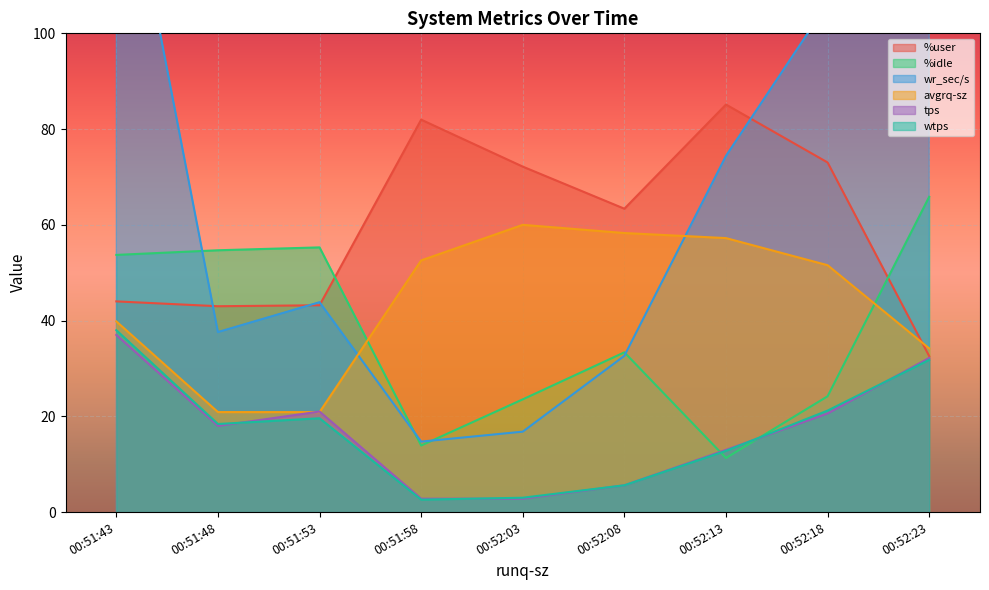

What are all the series names shown in the legend?

%user, %idle, wr_sec/s, avgrq-sz, tps, wtps